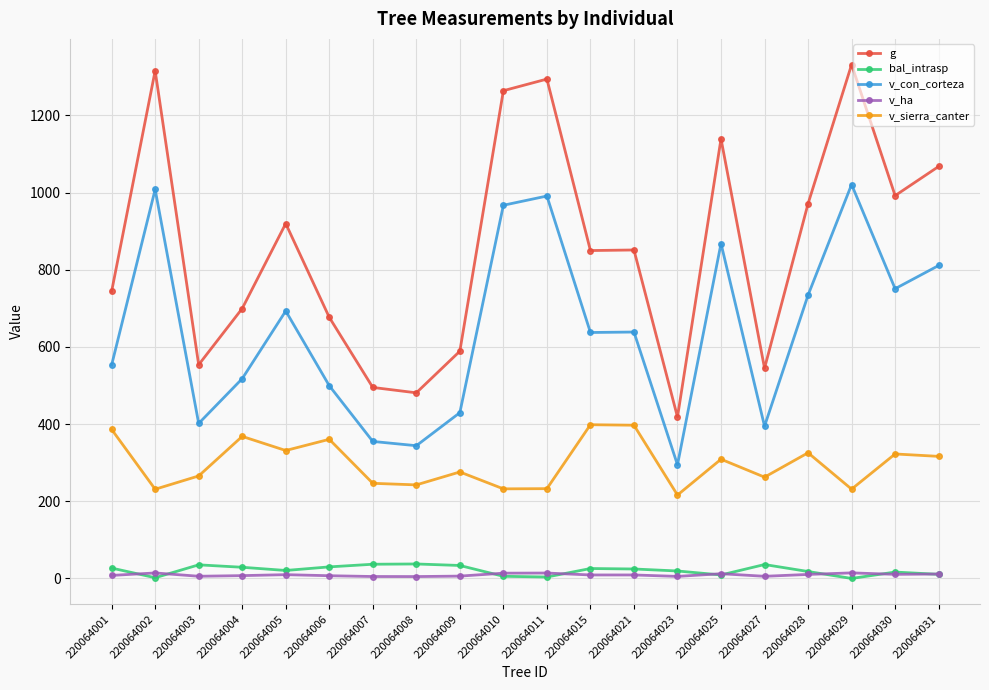

List the series in order of their peak value, lowest first.

v_ha, bal_intrasp, v_sierra_canter, v_con_corteza, g